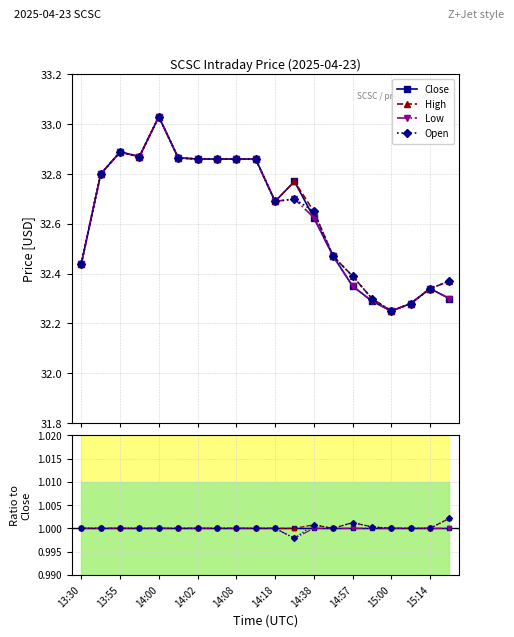

Count the number of data series in this chart.

4